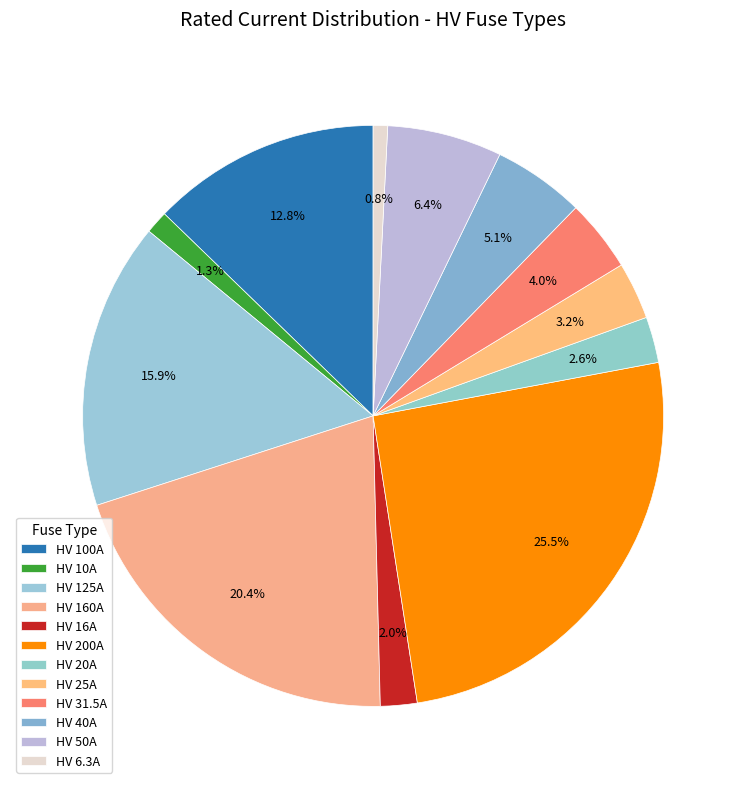

To the nearest percent, what portion does HV 20A represent?

3%